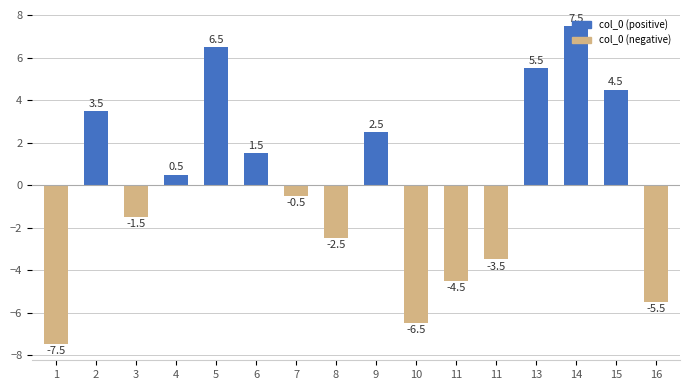

How many negative values are there?

8